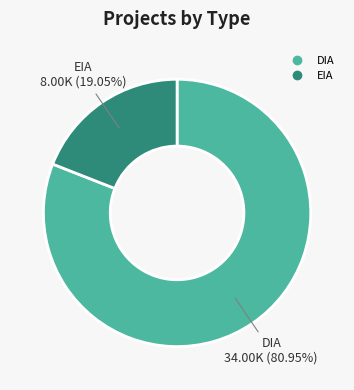

How many slices are in this pie chart?

2